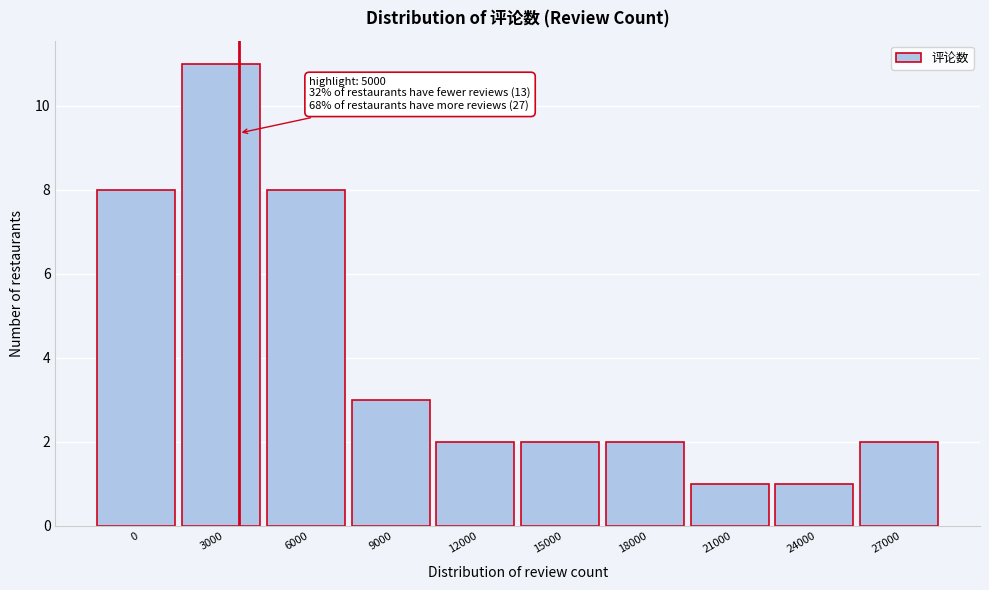

Reading left to right, transcribe all the data shown in this chart.

0=8	3000=11	6000=8	9000=3	12000=2	15000=2	18000=2	21000=1	24000=1	27000=2